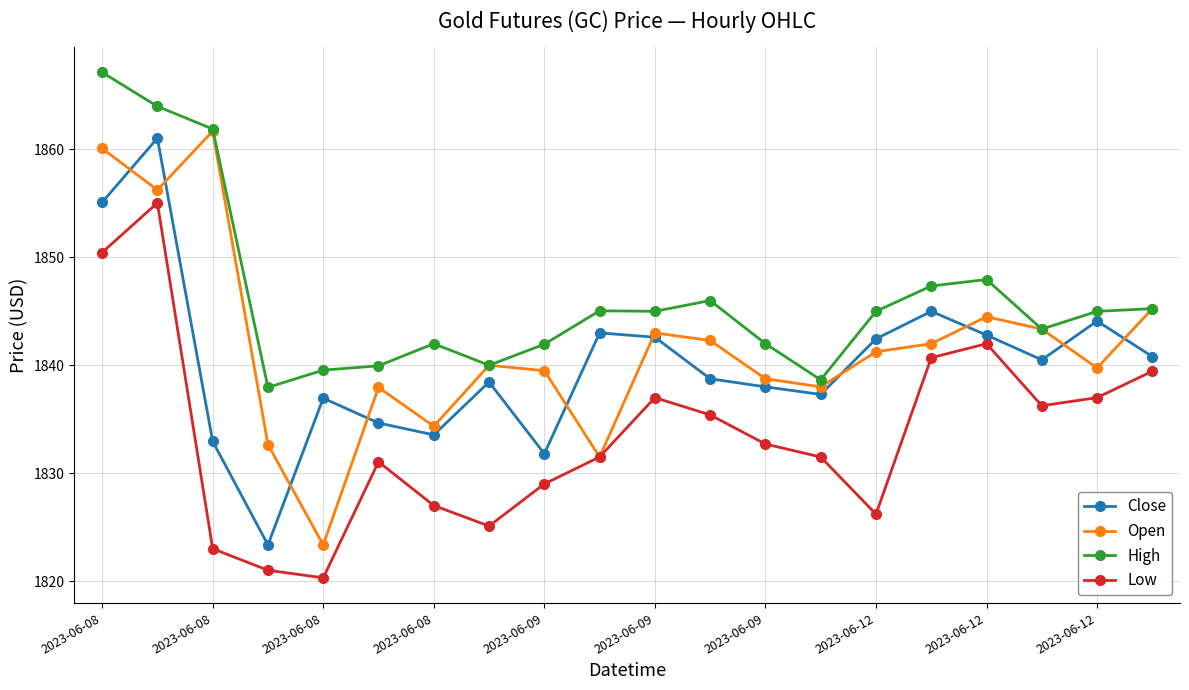

How many times do Close and Open cross each other?

10